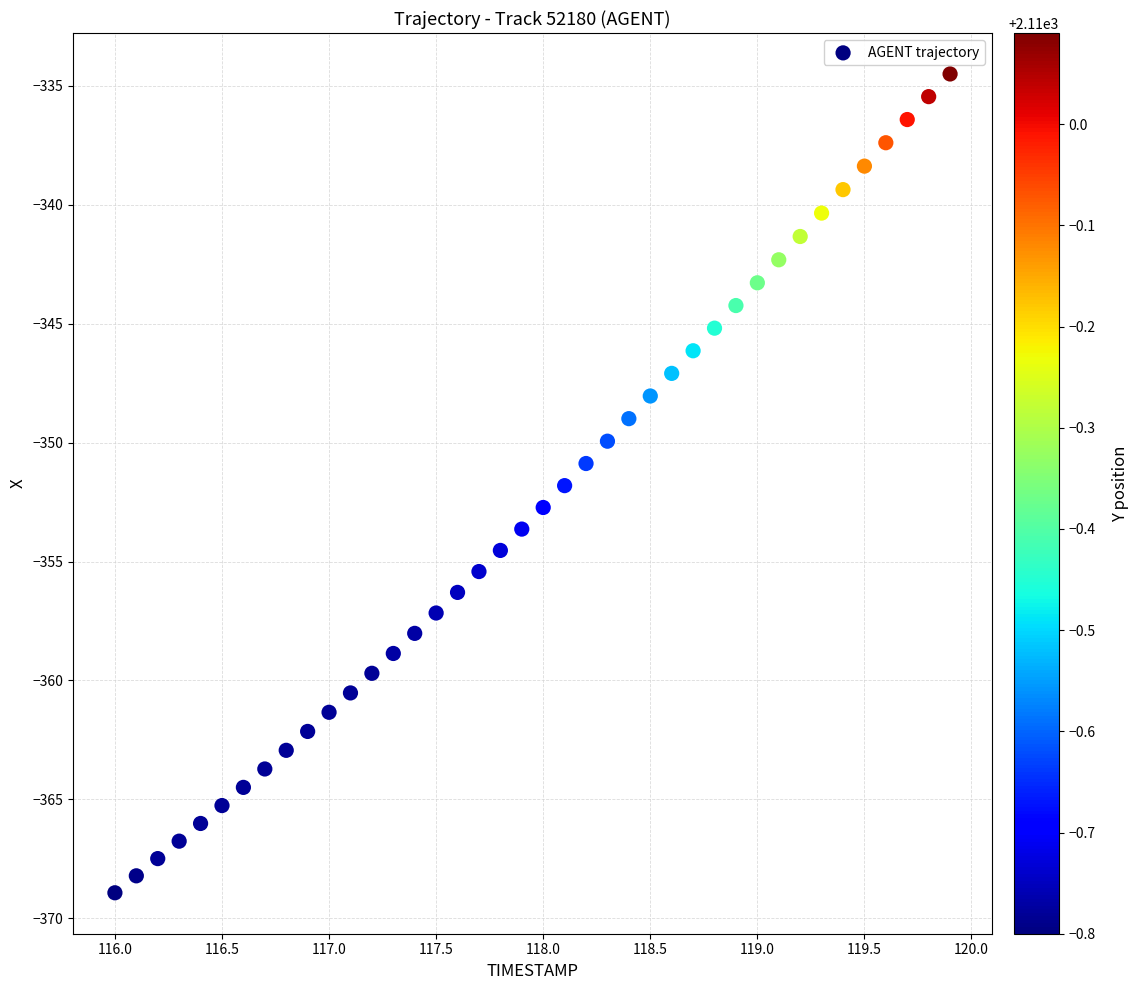

What is the range of X values (max minus min)?

3.9